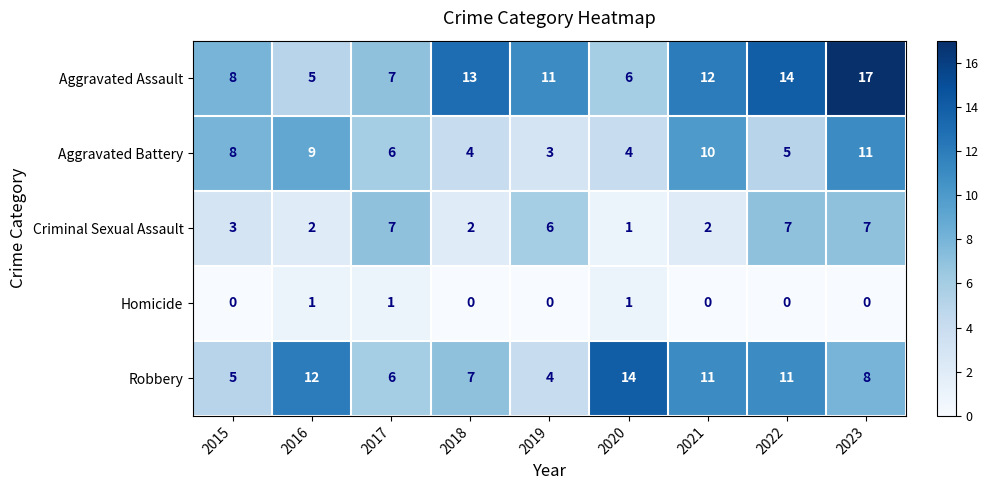

Rank the series by their average value, from highest to lowest.

Aggravated Assault, Robbery, Aggravated Battery, Criminal Sexual Assault, Homicide